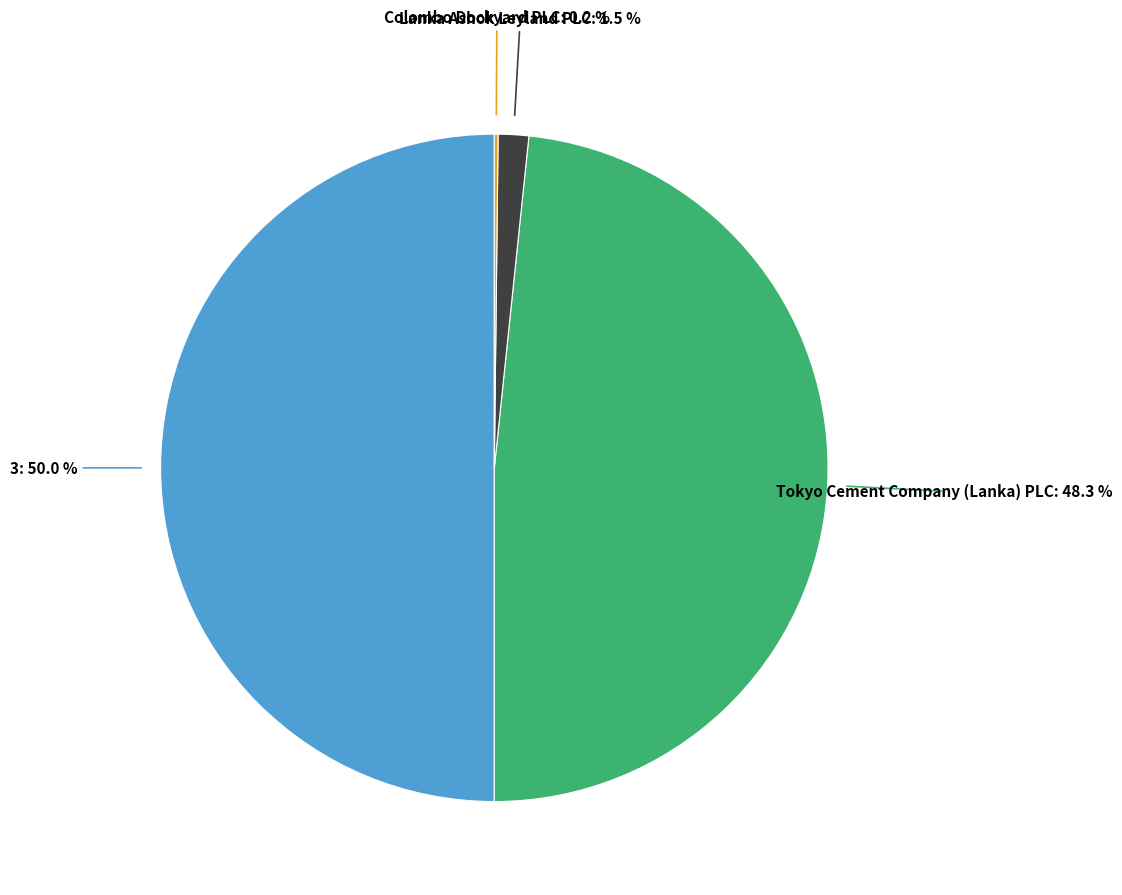

What is the total percentage of 3 and Lanka Ashok Leyland PLC?

51.5%